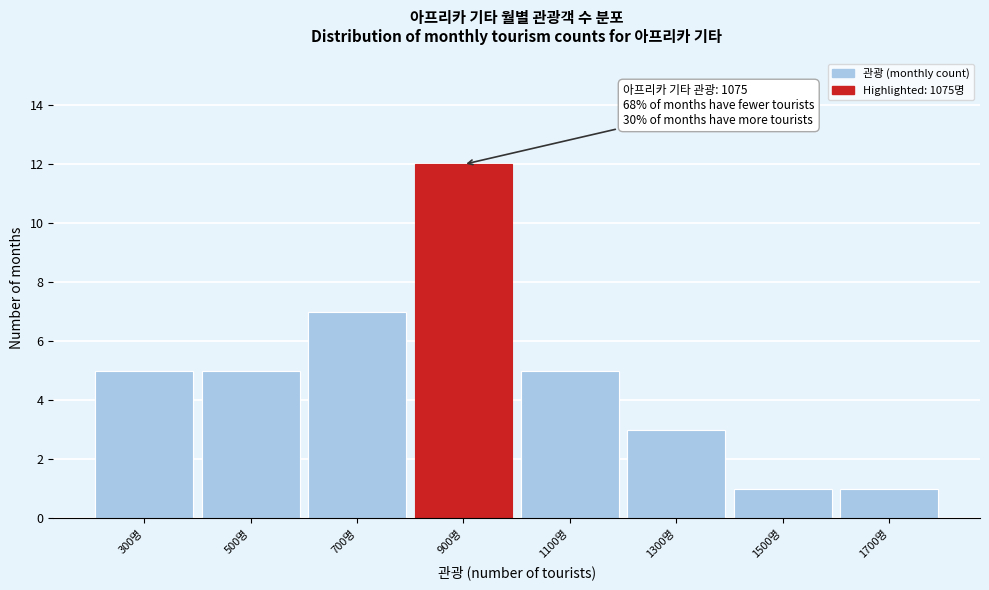

Reading left to right, what are all the values shown in this chart?

300명=5	500명=5	700명=7	900명=12	1100명=5	1300명=3	1500명=1	1700명=1